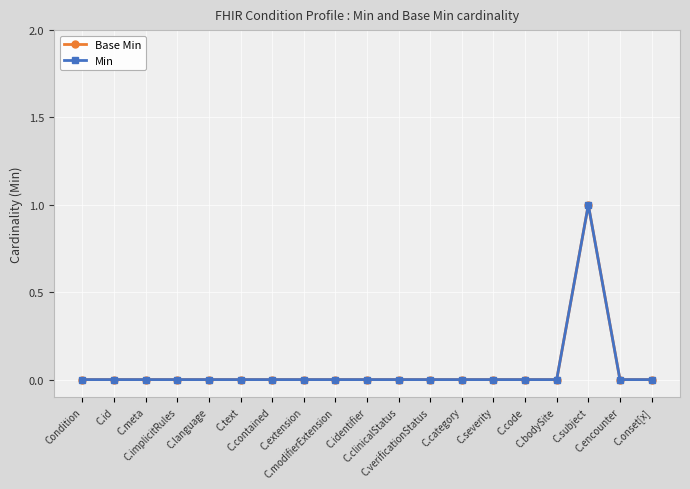

Does the chart have visible grid lines?

Yes